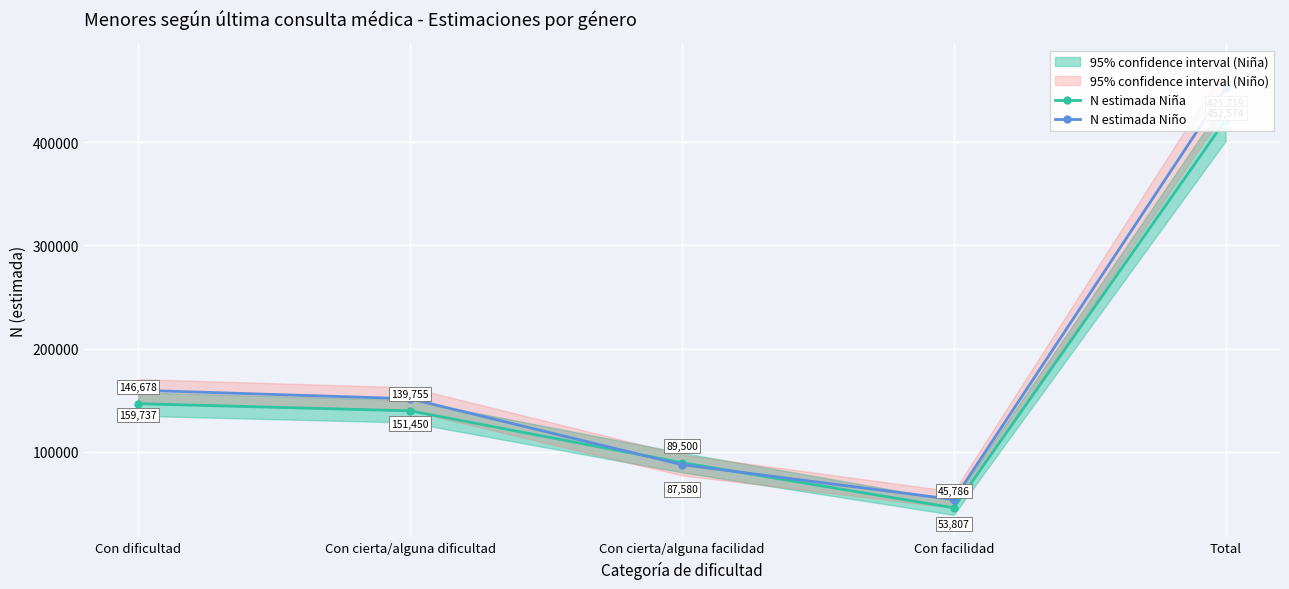

At which category is the sum across all series the highest?

Total